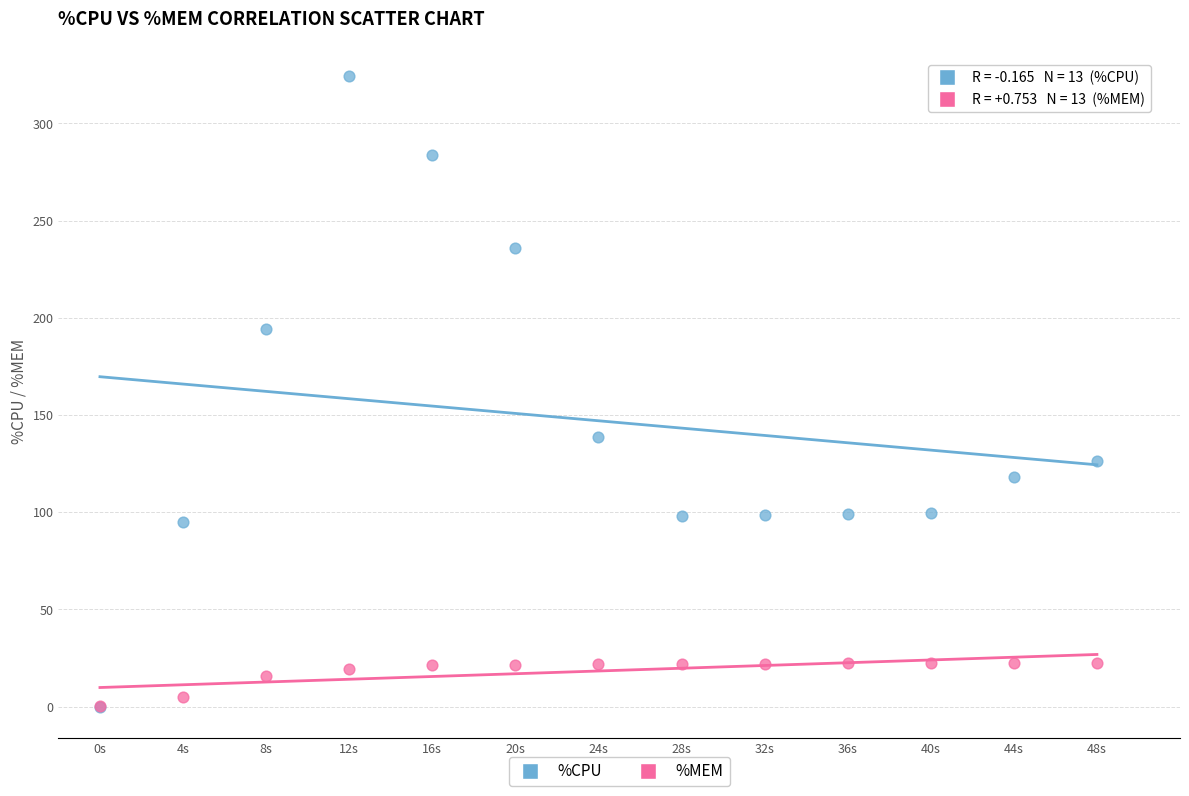

In the %CPU series, what Y value is closest to 162?

138.5